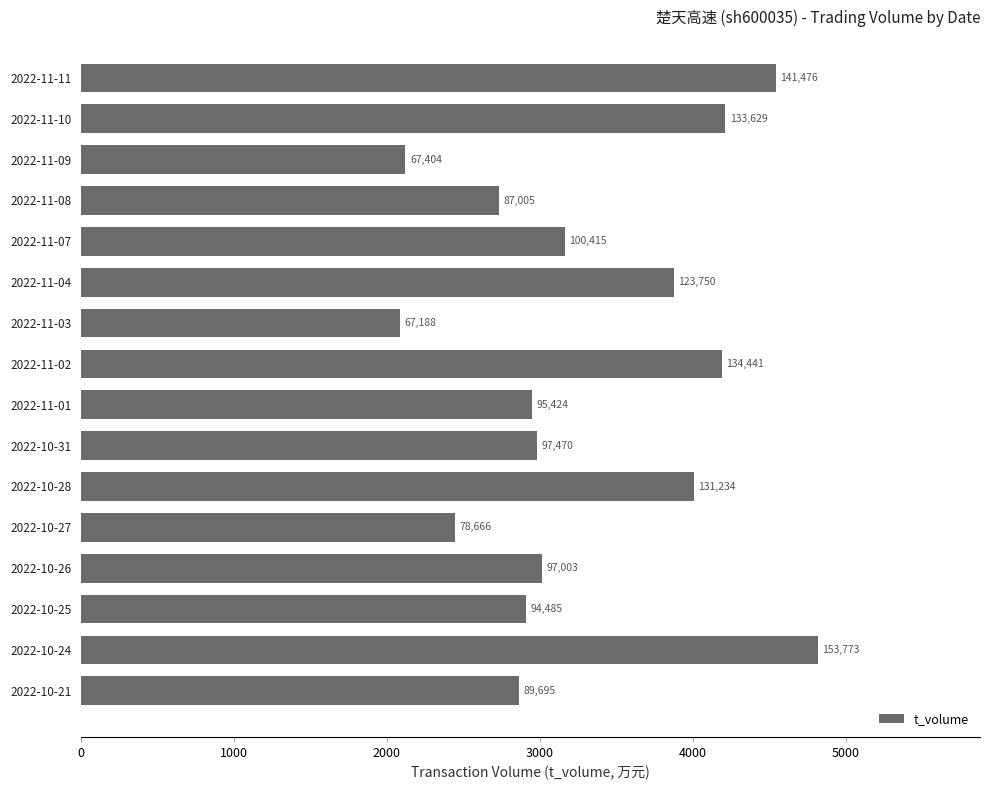

What is the smallest value displayed?

2084